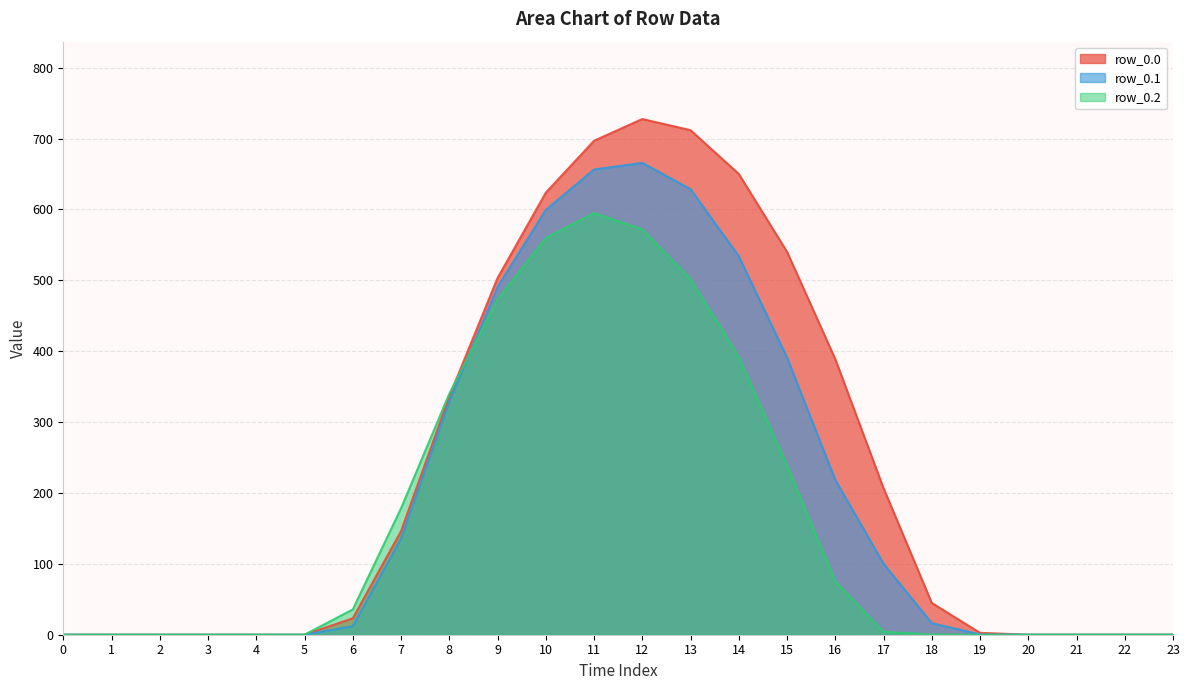

Does the chart have visible grid lines?

Yes